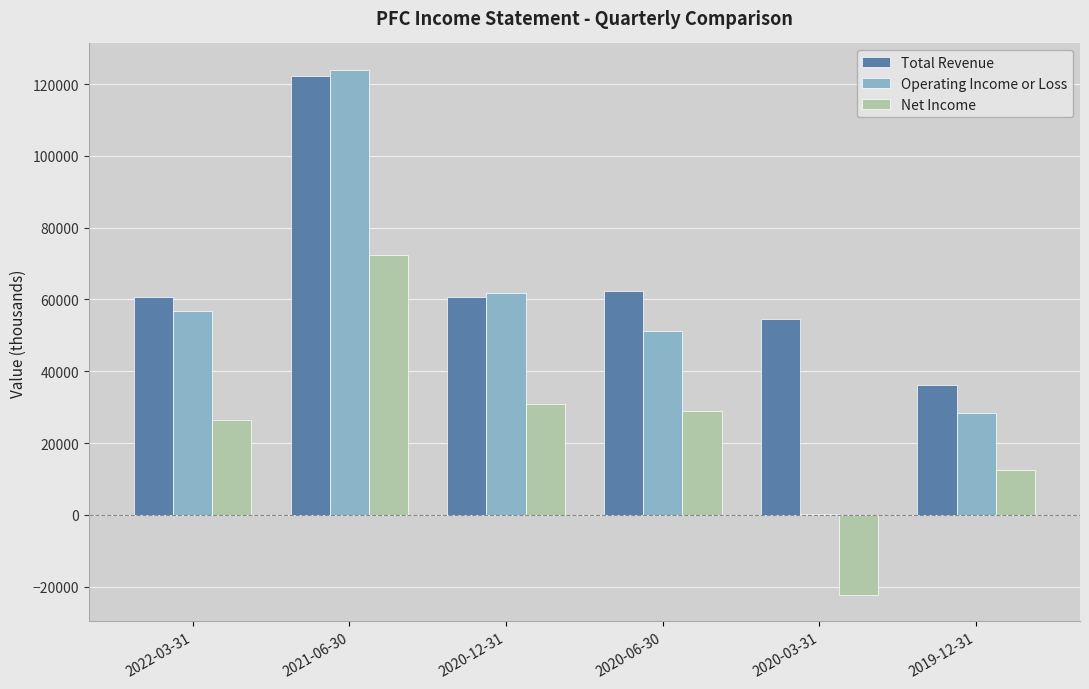

The value of Total Revenue at 2021-06-30 is 122200. True or false?

True